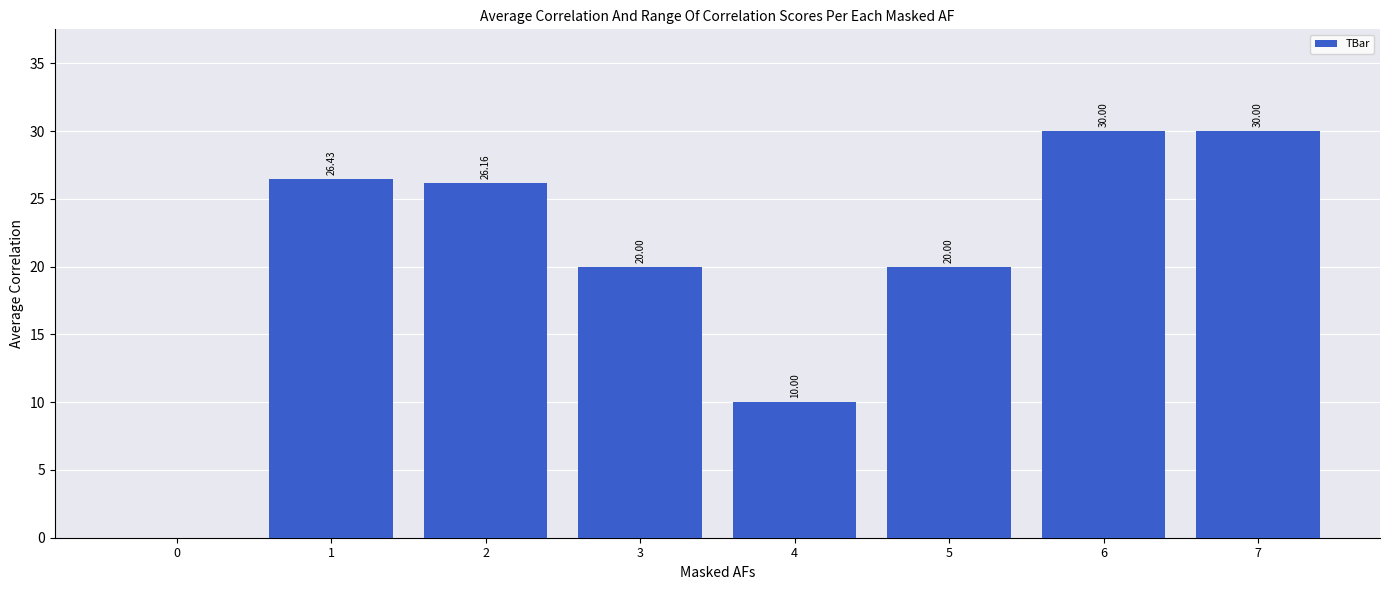

Where does the data first go above 26?

1